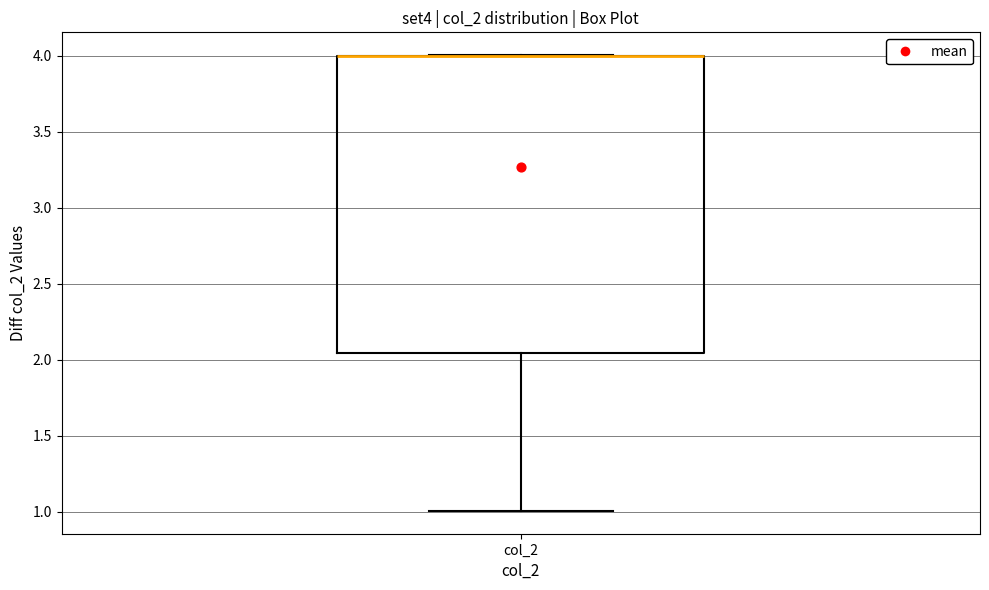

Read this box plot against the y-axis: the position of the median line, the range covered by the box, and the ends of both whiskers. The values are not printed on the chart, so give them approximately, as read against the axis.

median 4.00 (drawn on the box's upper edge), box 2.05 to 4.00, whiskers 1.00 to 4.00